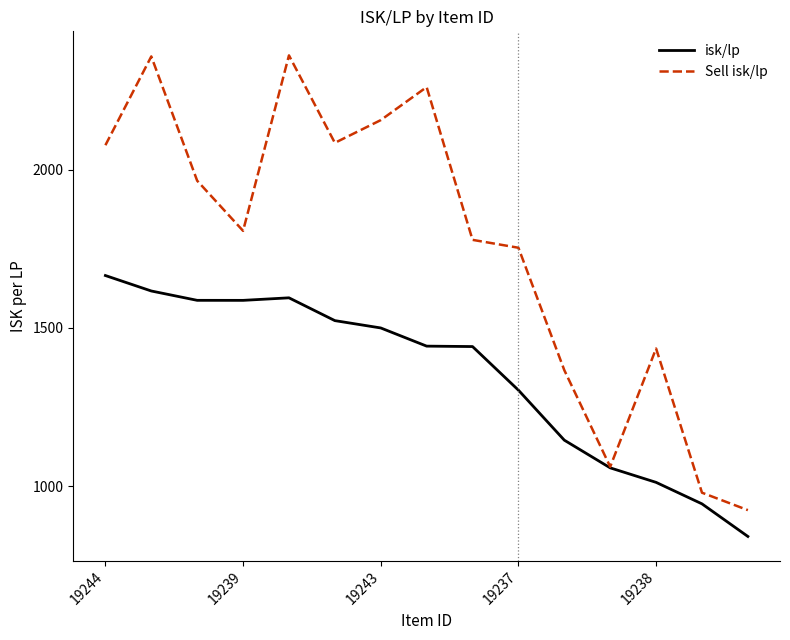

What are all the series names shown in the legend?

isk/lp, Sell isk/lp